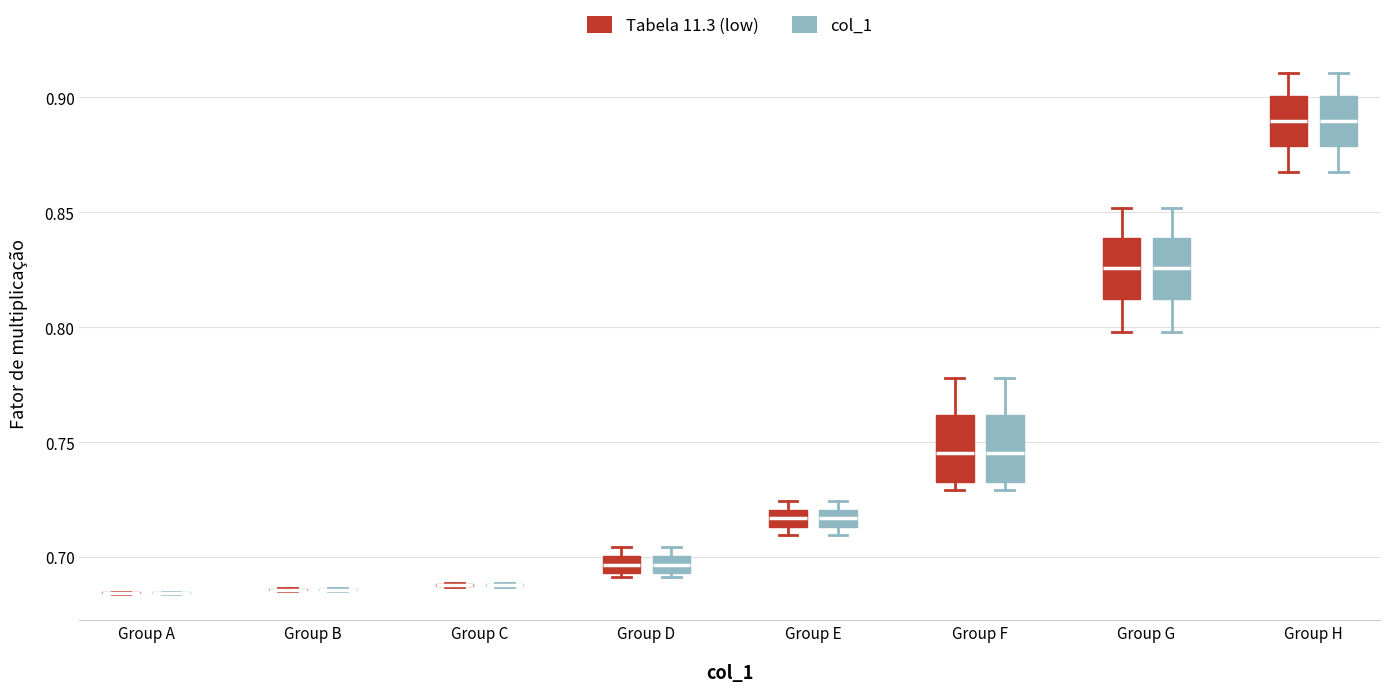

Where is the lower edge of the box for Group H (Tabela 11.3 (low)) on the y-axis? The values are not printed on the chart, so give them approximately, as read against the axis.

0.880